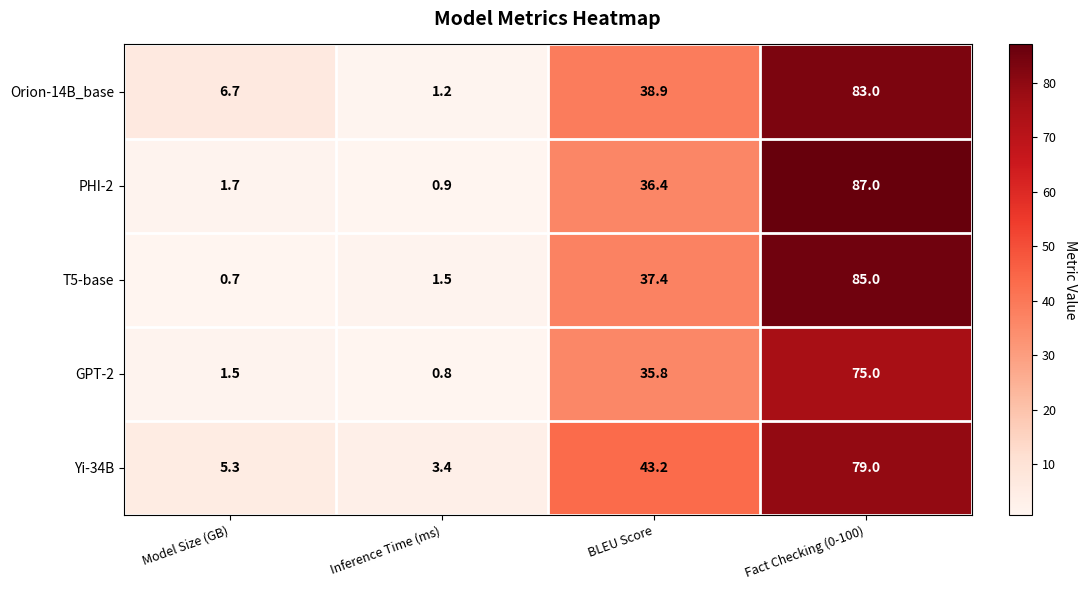

The Yi-34B series shows 12.5 at BLEU Score. True or false?

False